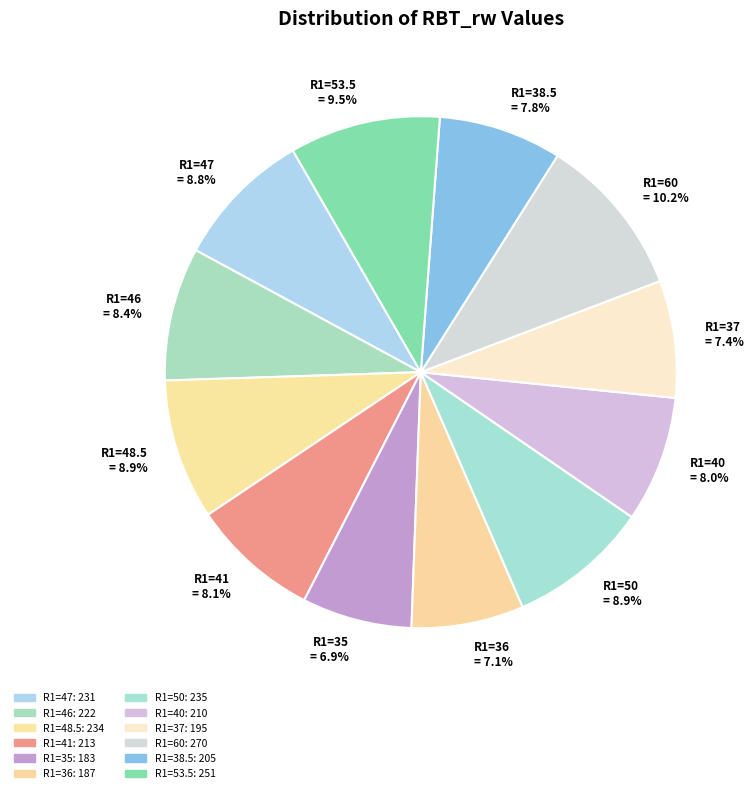

Is there any slice that represents more than half of the pie?

No